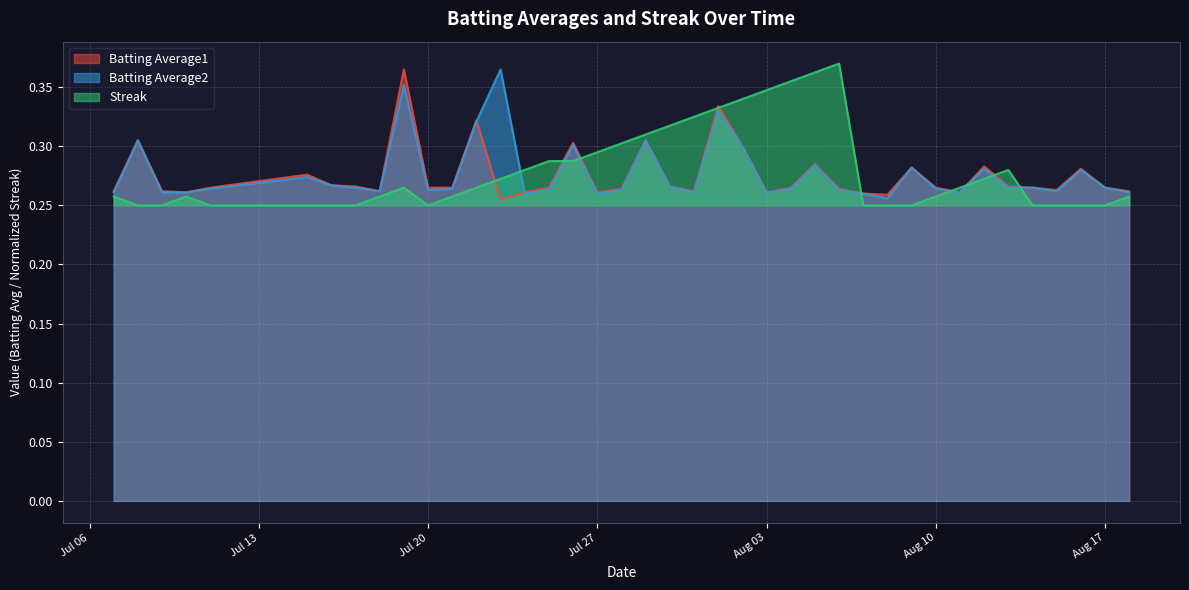

Is it true that Batting Average2 equals 0.4 at Jul 27?

False